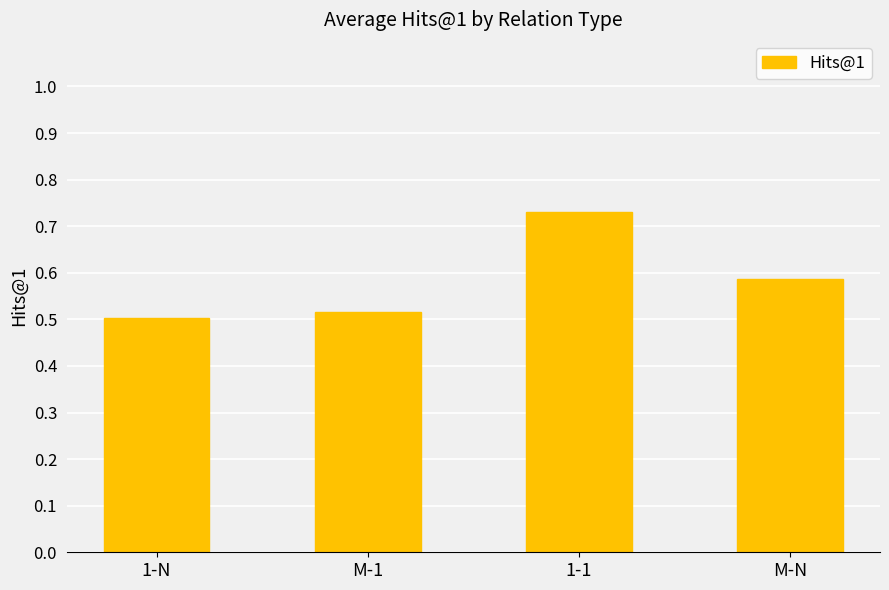

What is the difference between the second highest and minimum values?

0.1